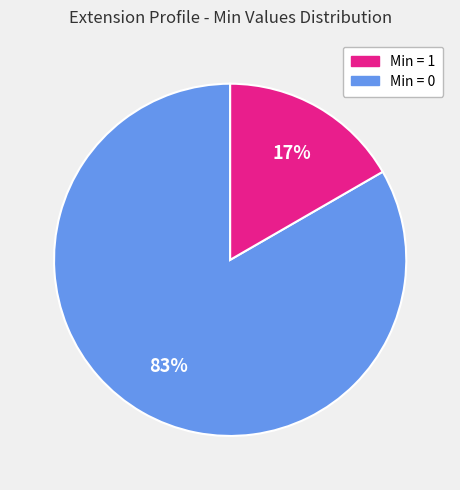

To the nearest percent, what is the average slice percentage?

50%